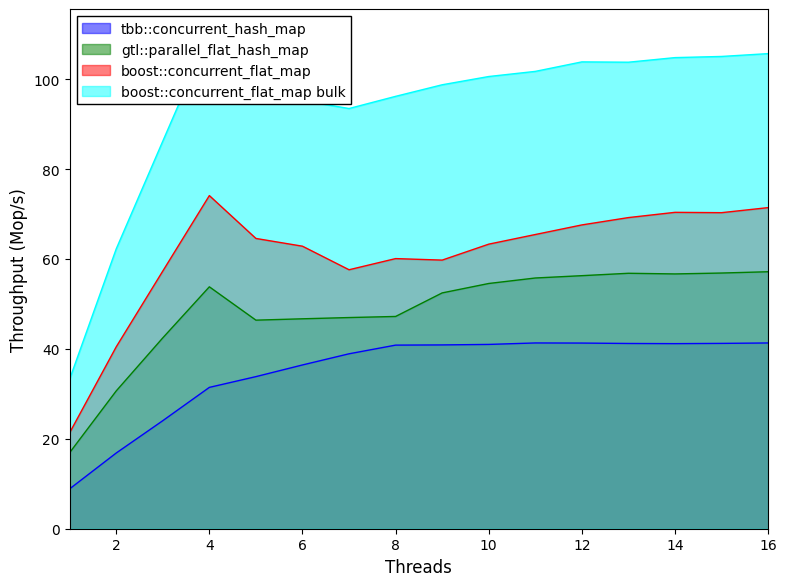

Is it true that tbb::concurrent_hash_map equals 24.2 at 15?

False